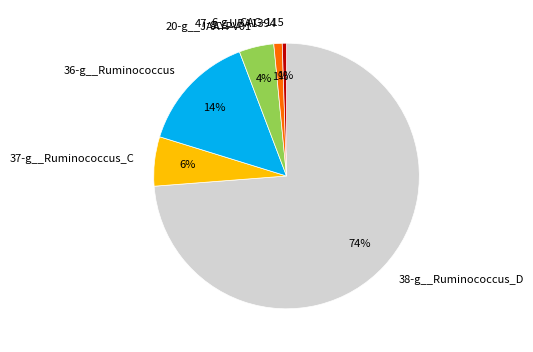

Which category has the biggest portion of the pie?

38-g__Ruminococcus_D